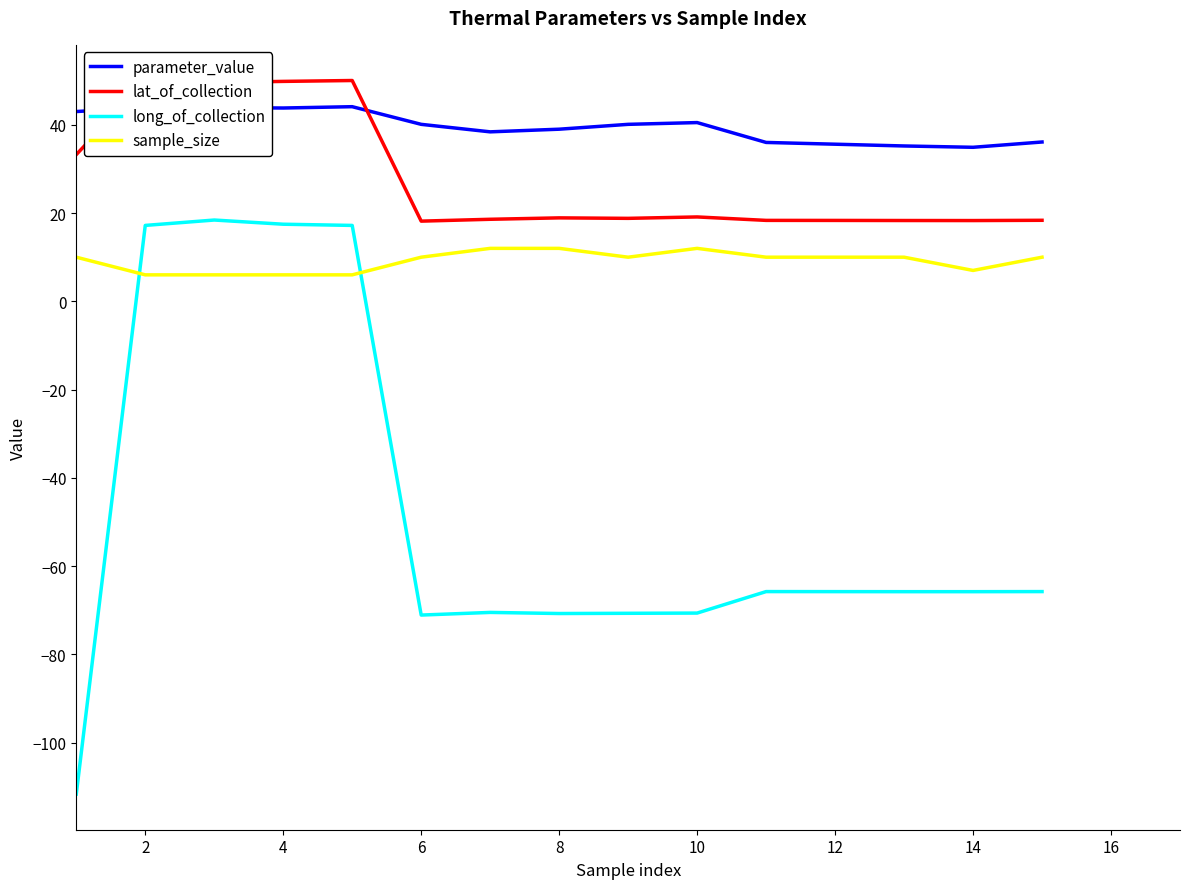

What is the difference between the maximum and minimum values in the parameter_value series?

9.2